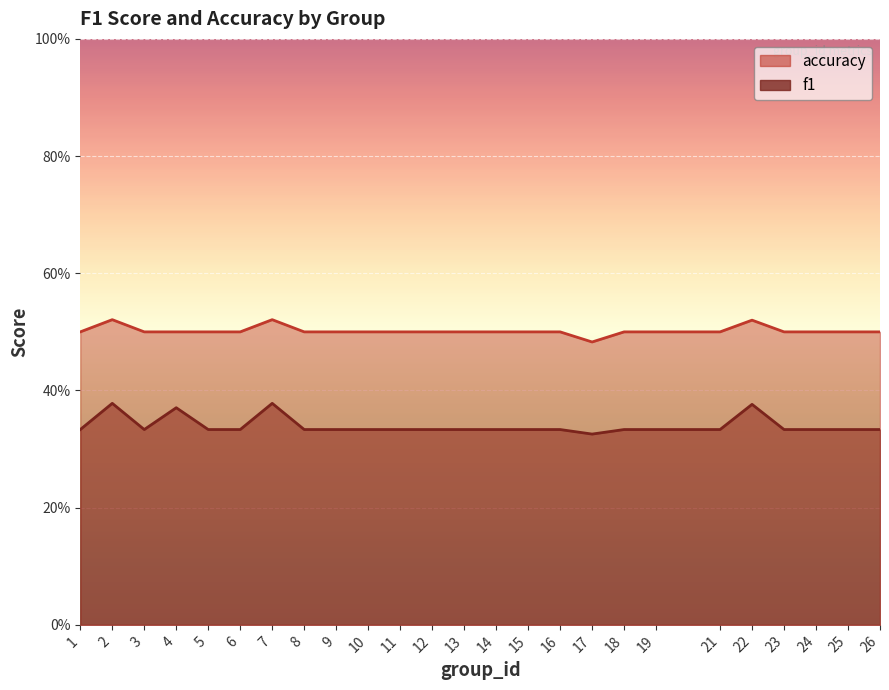

Which series has the largest total across all categories?

accuracy